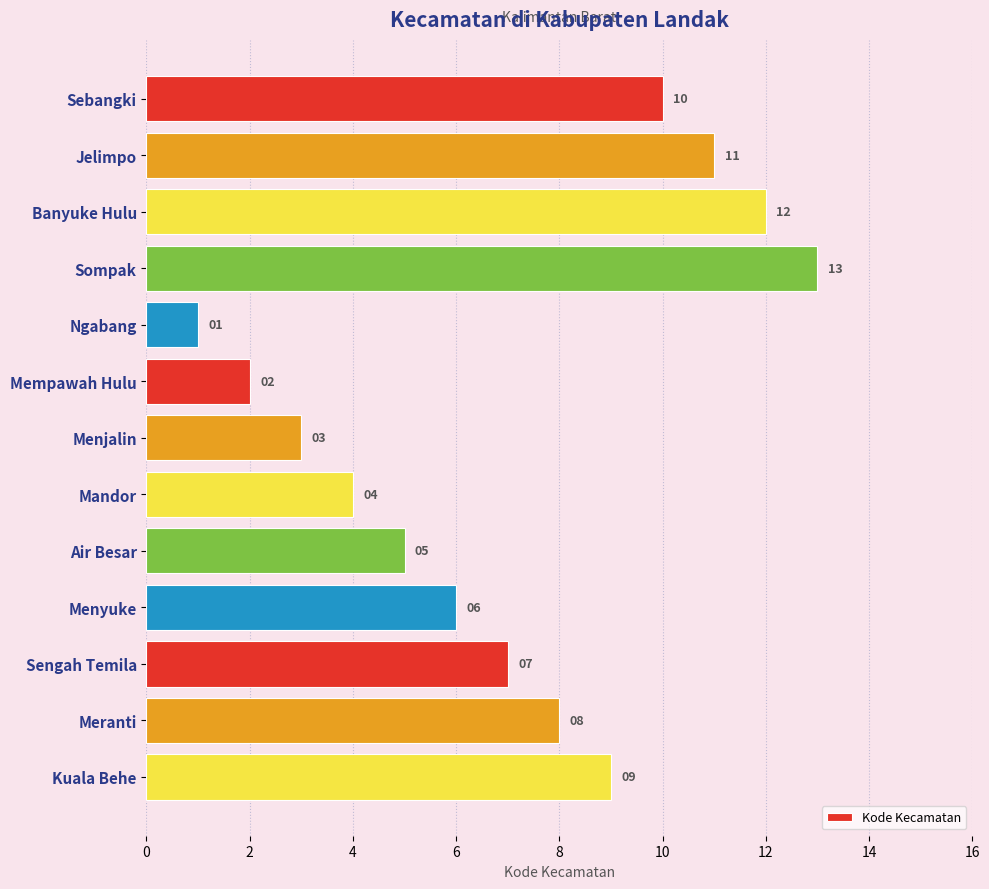

Is it true that the value at Air Besar is 3?

False